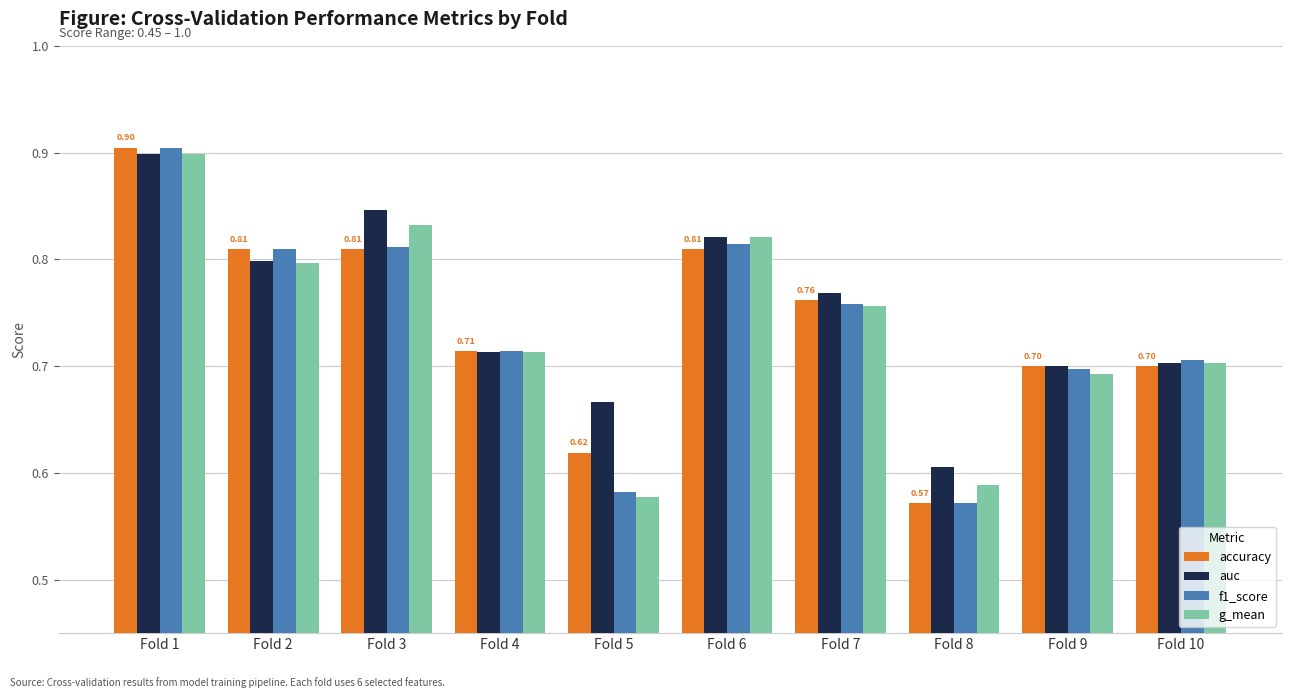

The auc series shows 0.7 at Fold 4. True or false?

True